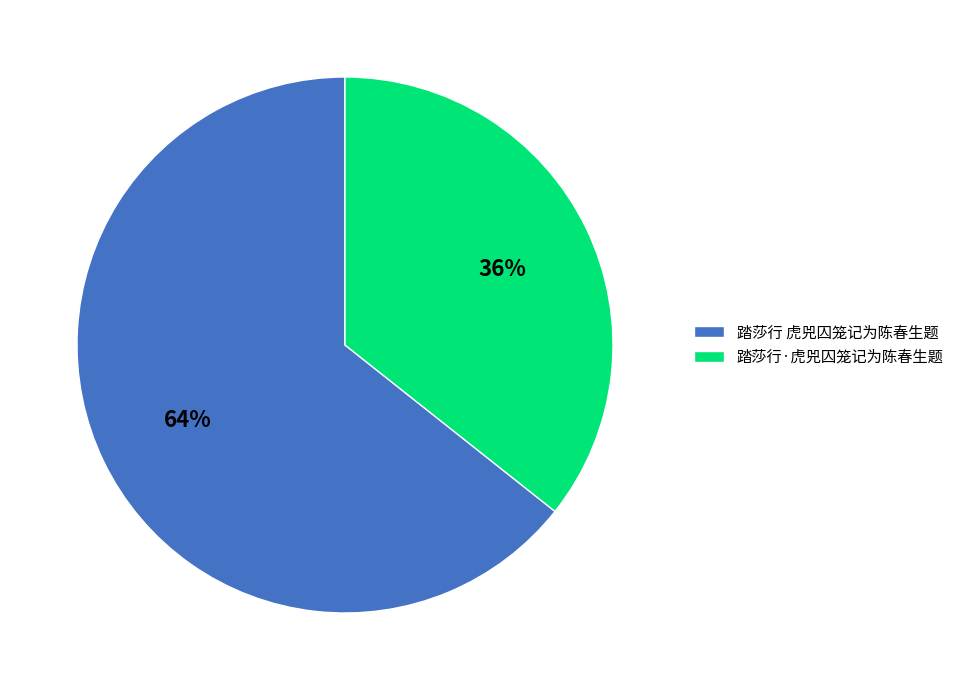

Is it true that 踏莎行·虎兕囚笼记为陈春生题 is 43% of the pie?

False